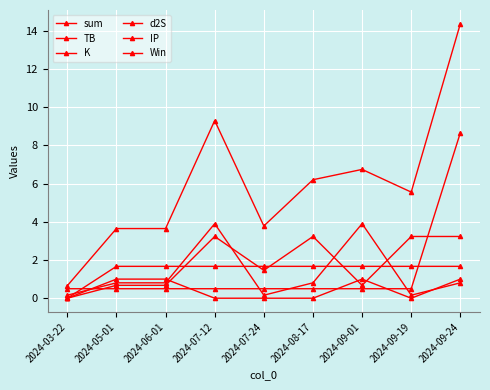

Does the chart have visible grid lines?

Yes